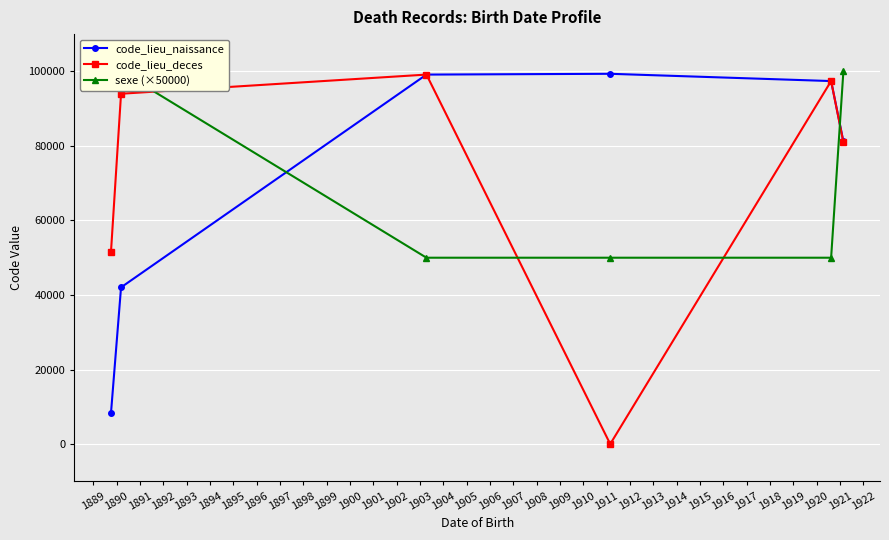

How many interior local peaks does the code_lieu_deces series have?

2